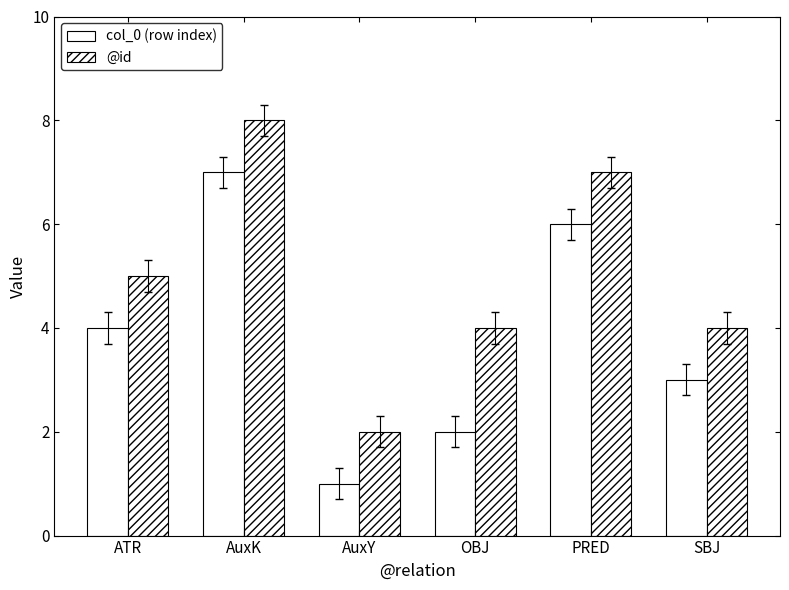

Reading left to right, list all the values displayed in this chart.

col_0 (row index): ATR=4	AuxK=7	AuxY=1	OBJ=2	PRED=6	SBJ=3
@id: ATR=5	AuxK=8	AuxY=2	OBJ=4	PRED=7	SBJ=4